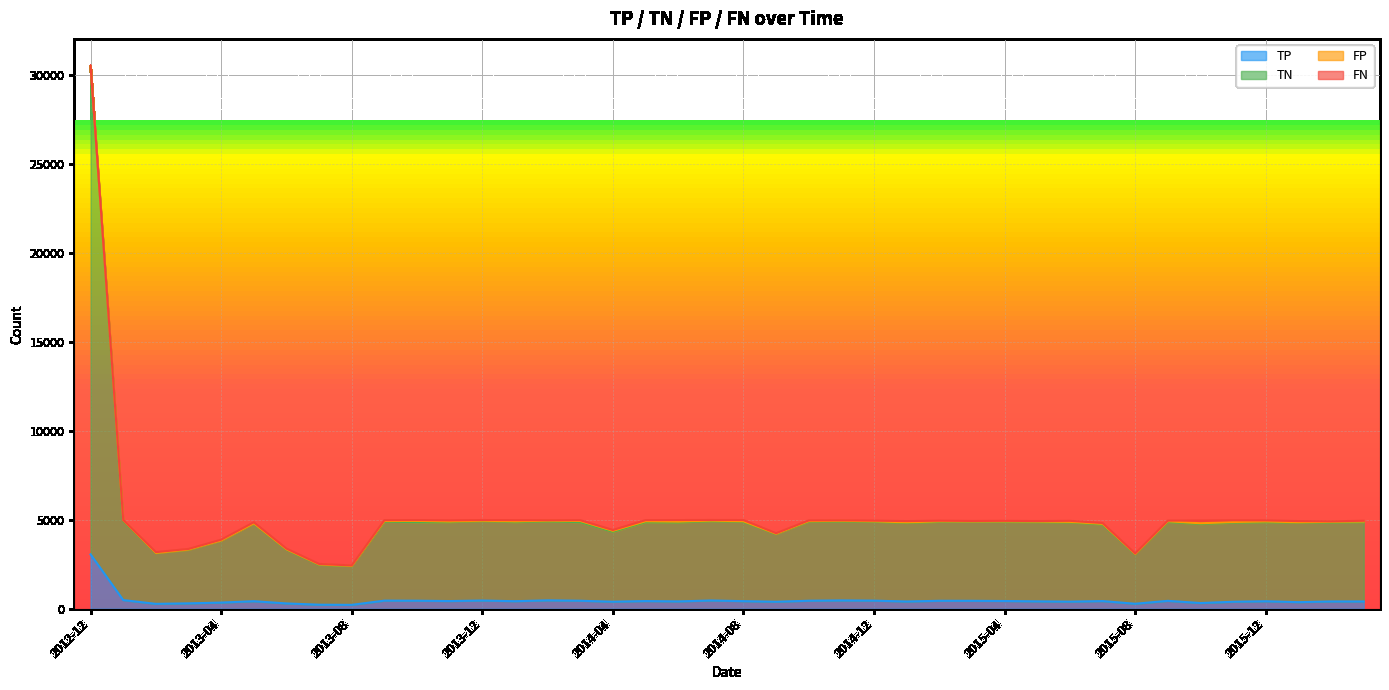

At which label is TN closest to 16484?

2014-07